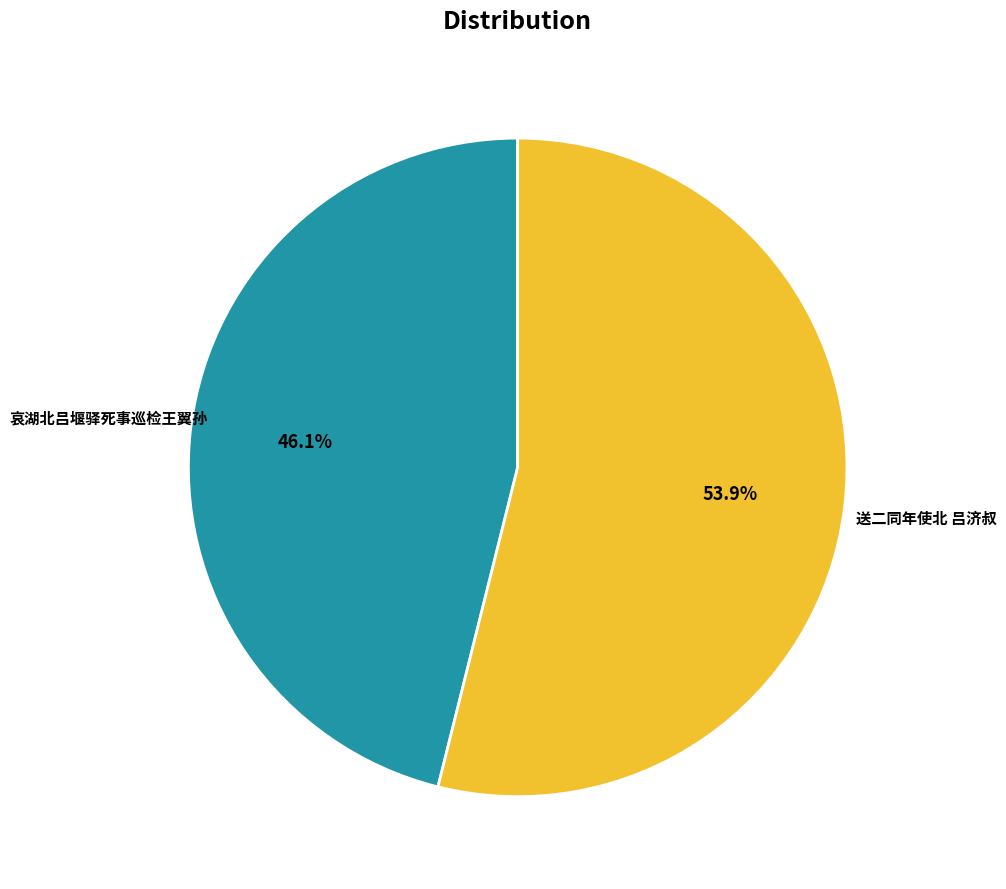

What percentage is the 哀湖北吕堰驿死事巡检王翼孙 slice, to the nearest percent?

46%